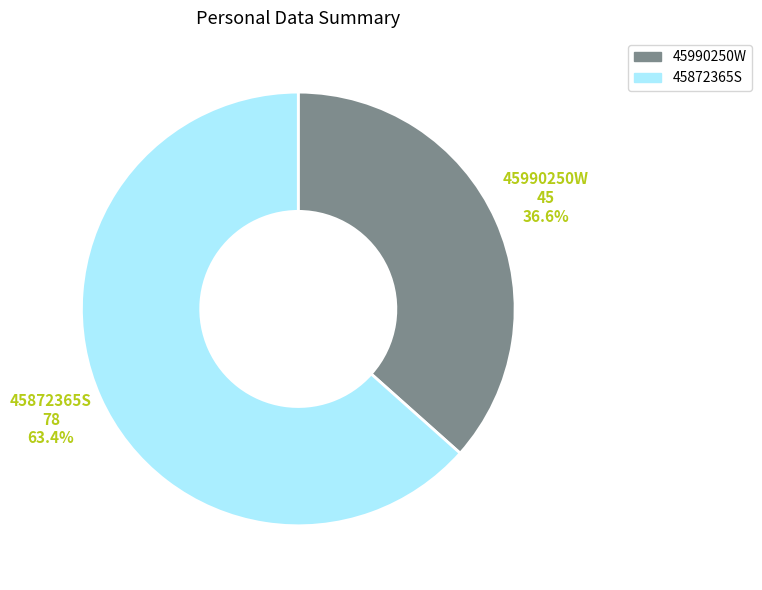

Which slice is the largest?

45872365S